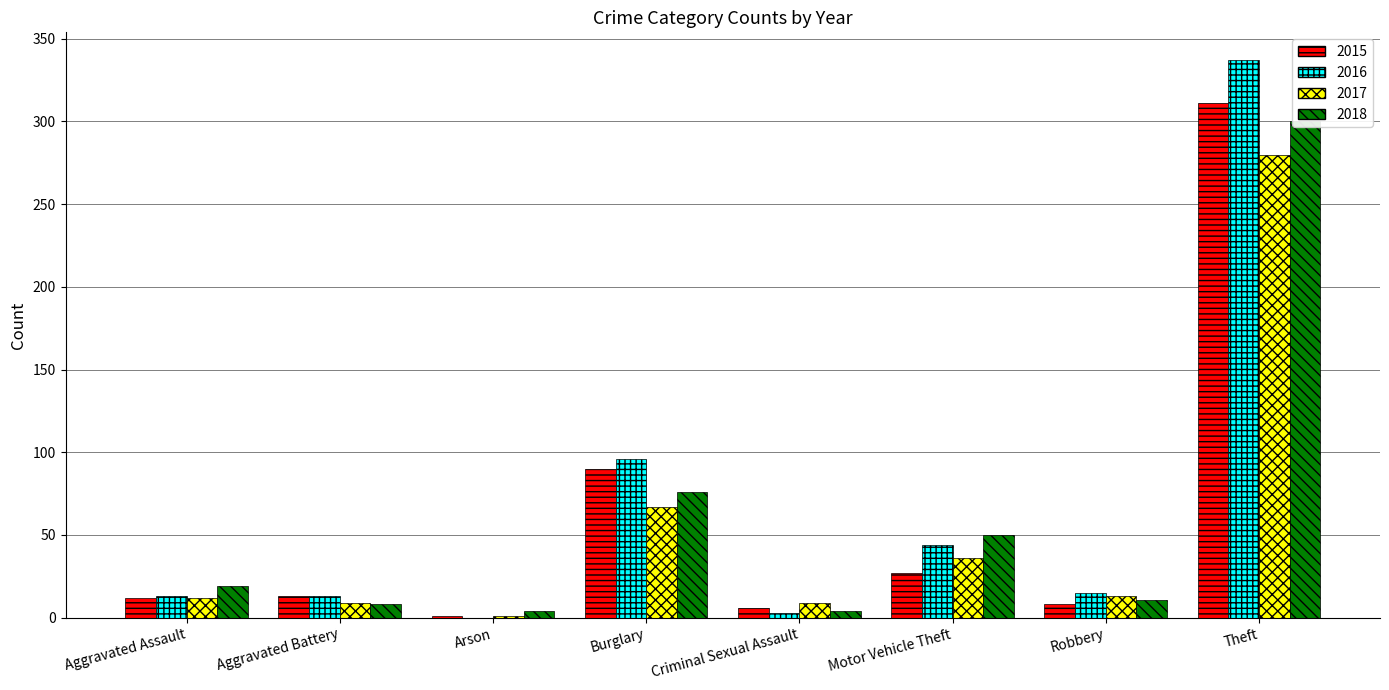

At which label does 2018 first exceed 19?

Burglary